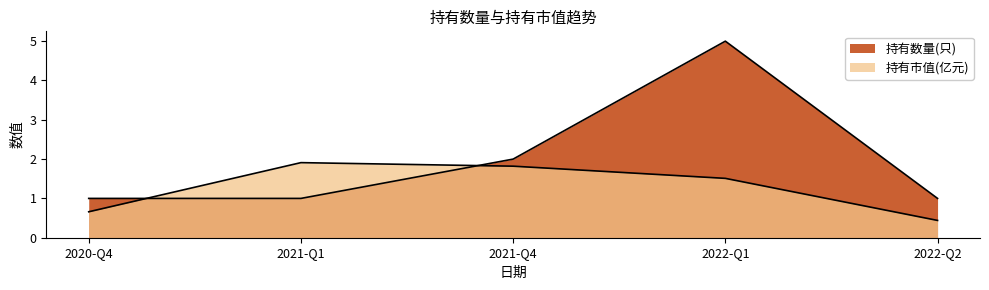

Between 2021-Q1 and 2020-Q4, which series saw the biggest shift?

持有市值(亿元)